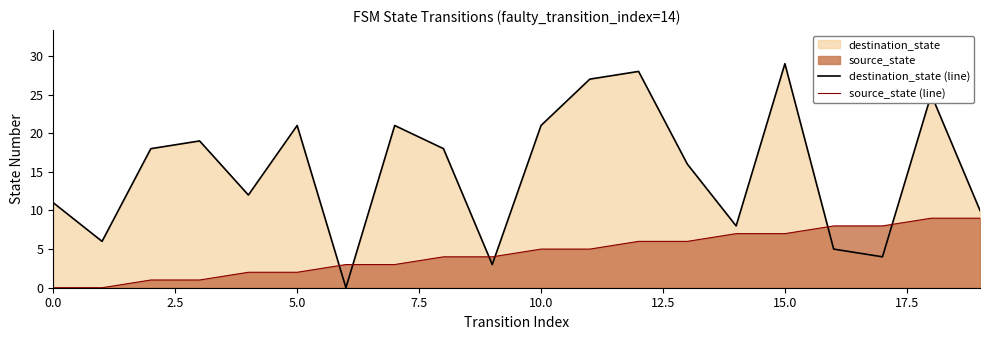

Rank the series by their average value, from lowest to highest.

source_state (line), destination_state (line)